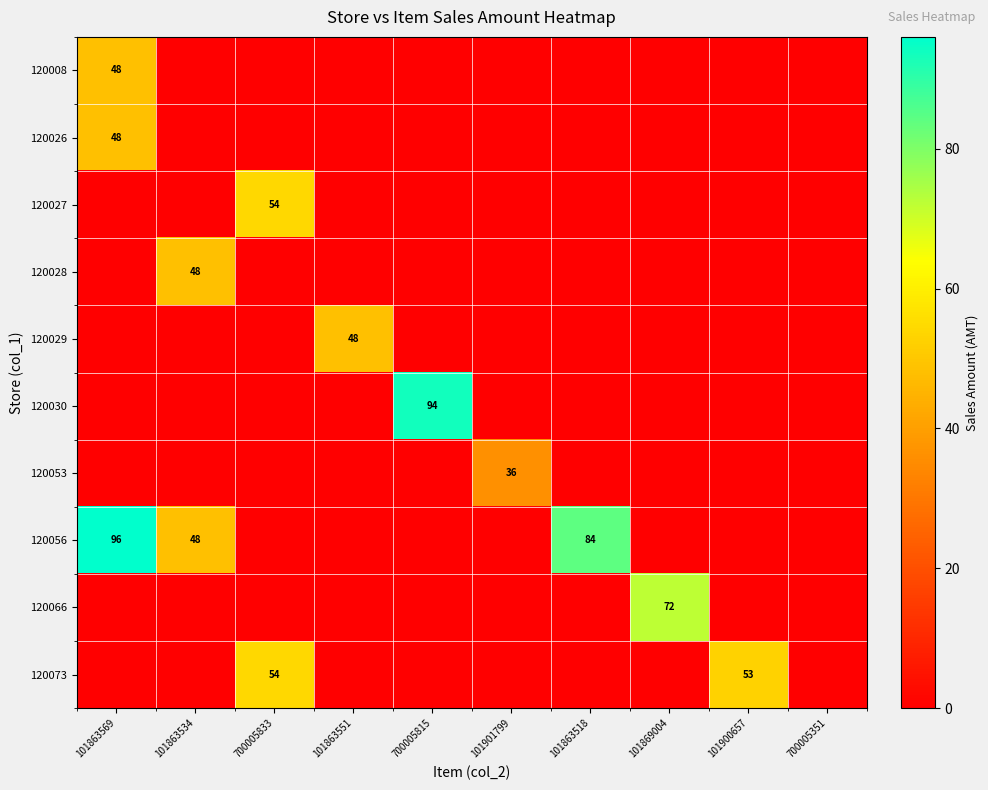

At how many categories does at least one series exceed 11?

9